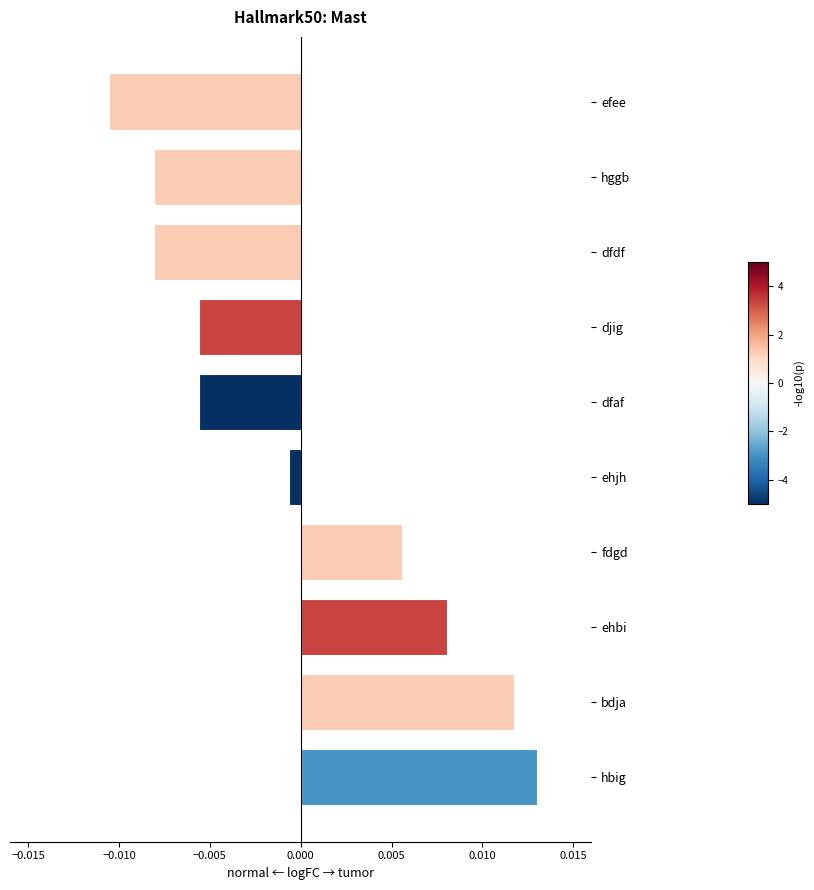

At which category does the chart reach its peak across all series?

hbig